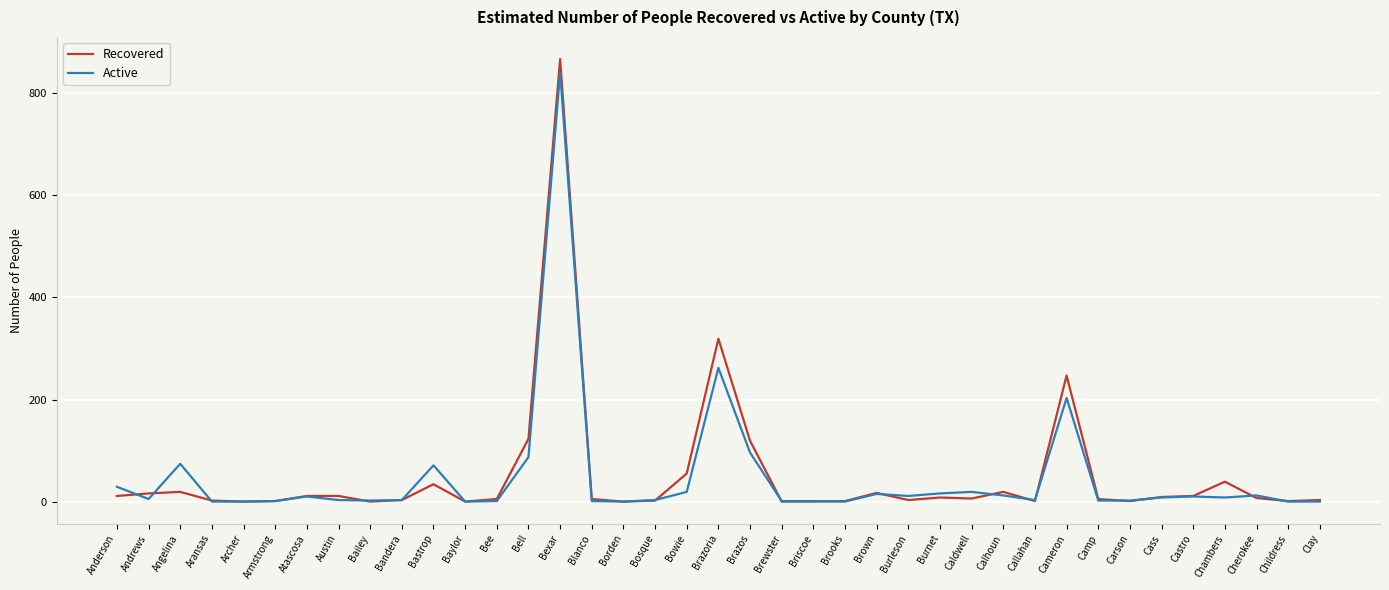

How many lines are shown in the chart?

2